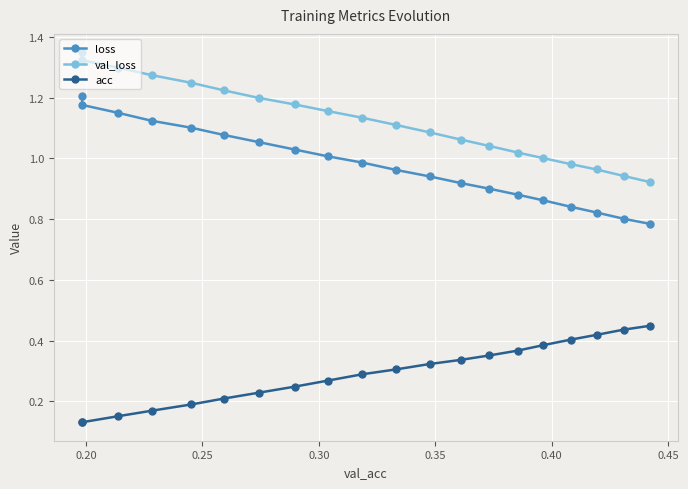

Which series has the largest total across all categories?

val_loss